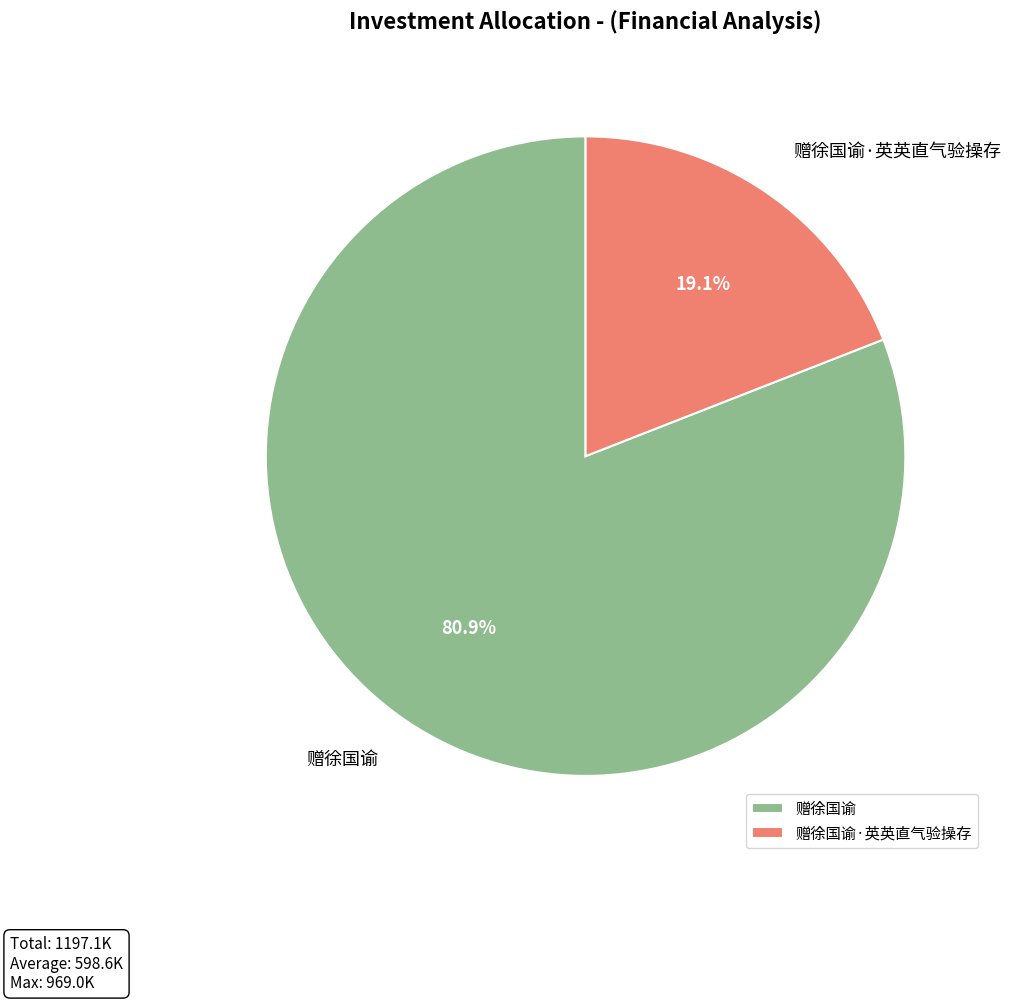

Count the number of slices in the pie.

2